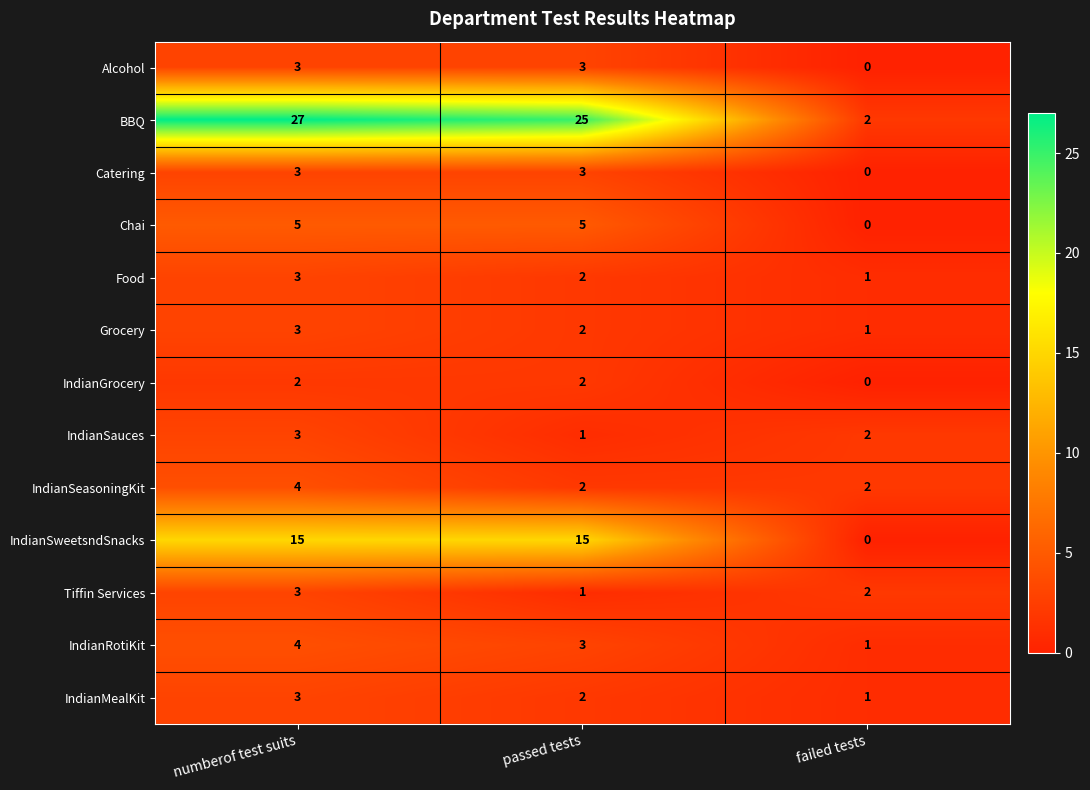

Between passed tests and failed tests, which series saw the biggest shift?

BBQ